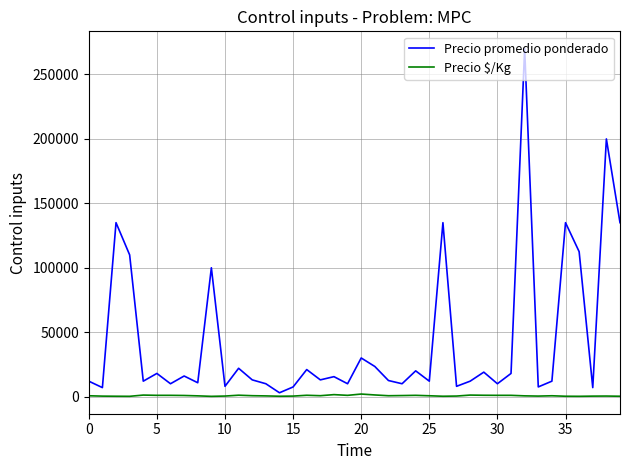

What is the maximum value shown in the chart?

270000